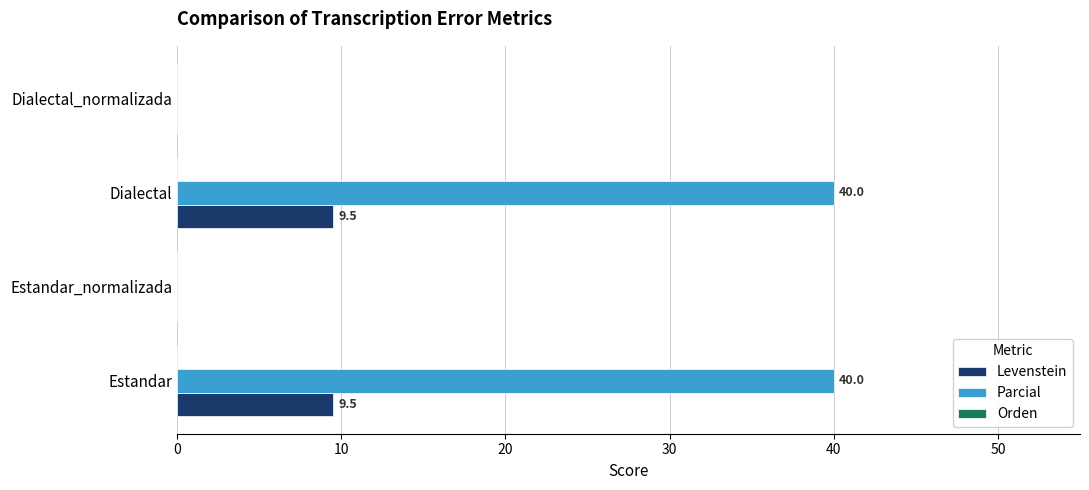

What is the sum of all Parcial values?

80.0